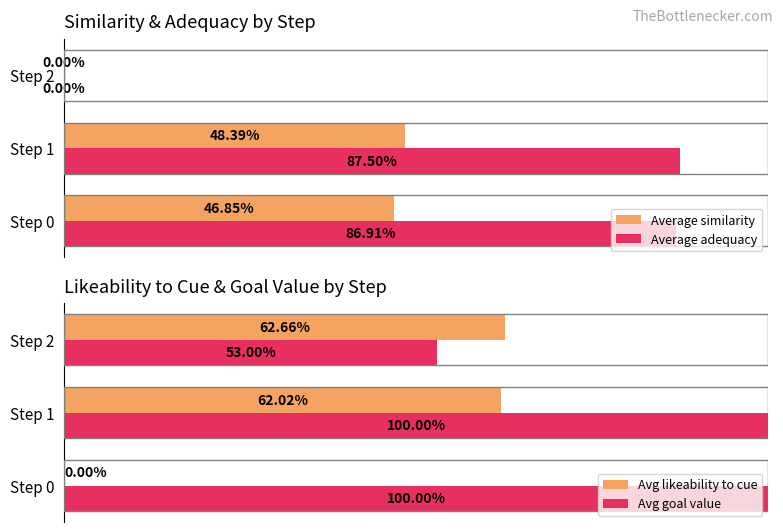

At which label is Avg goal value closest to 76?

Step 2